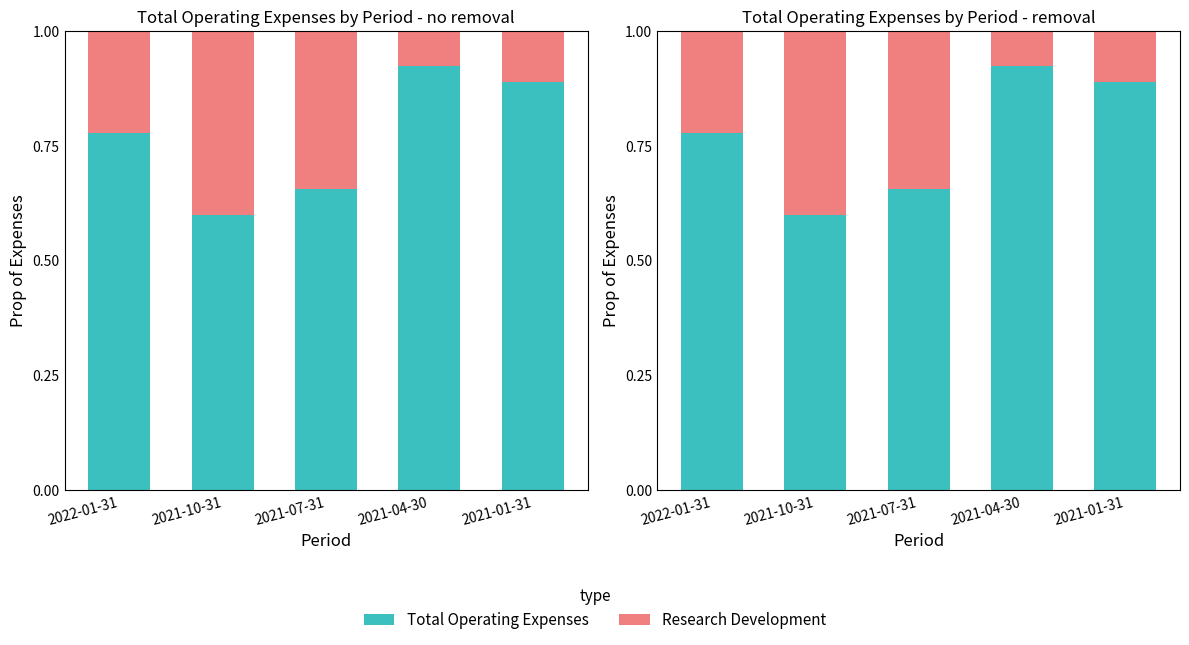

What is the difference between the Total Operating Expenses values at 2021-10-31 and 2022-01-31?

0.2